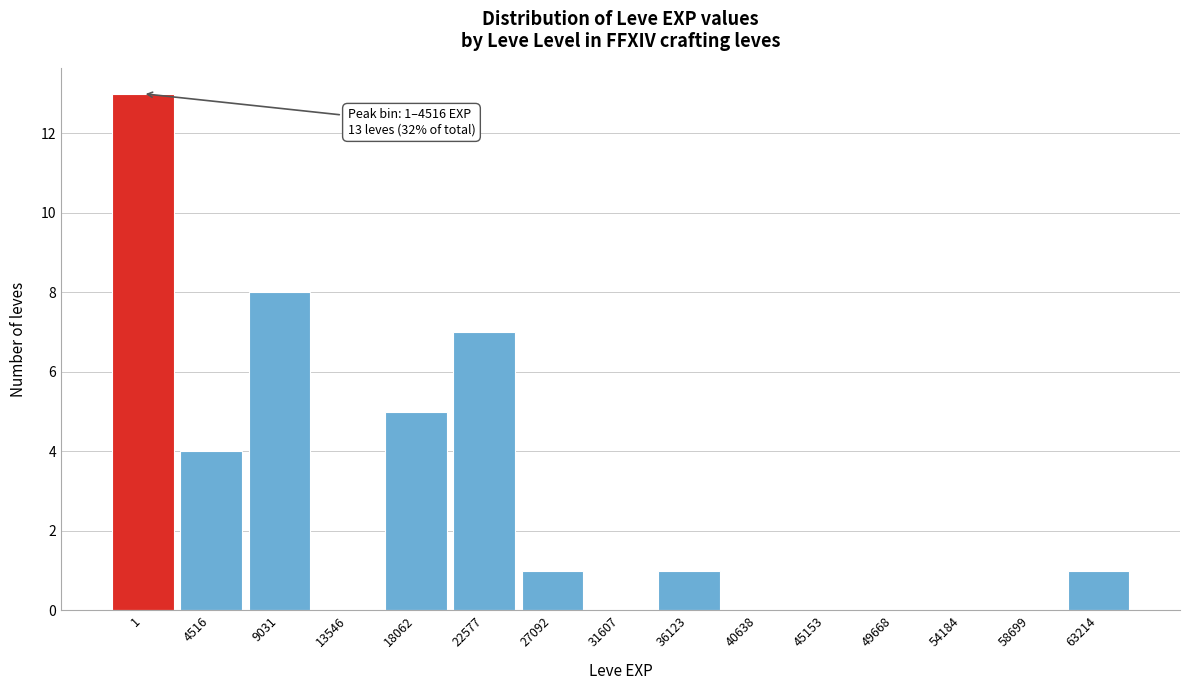

Reading right to left, extract all data points from this chart.

63214=1	58699=0	54184=0	49668=0	45153=0	40638=0	36123=1	31607=0	27092=1	22577=7	18062=5	13546=0	9031=8	4516=4	1=13